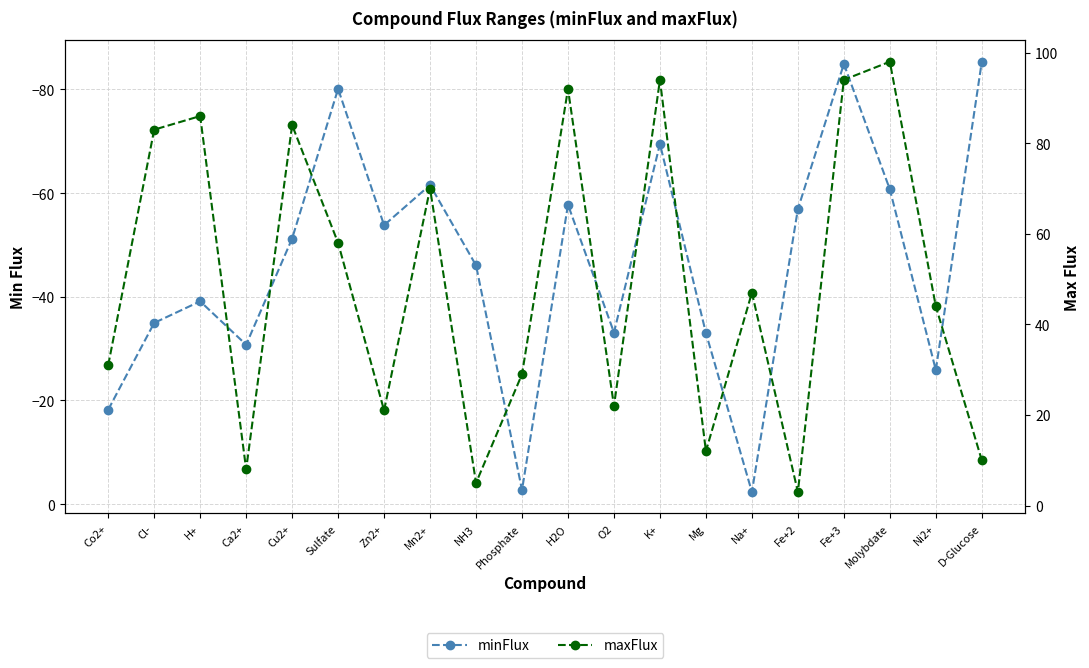

At Sulfate, list the series in order from largest to smallest.

maxFlux, minFlux